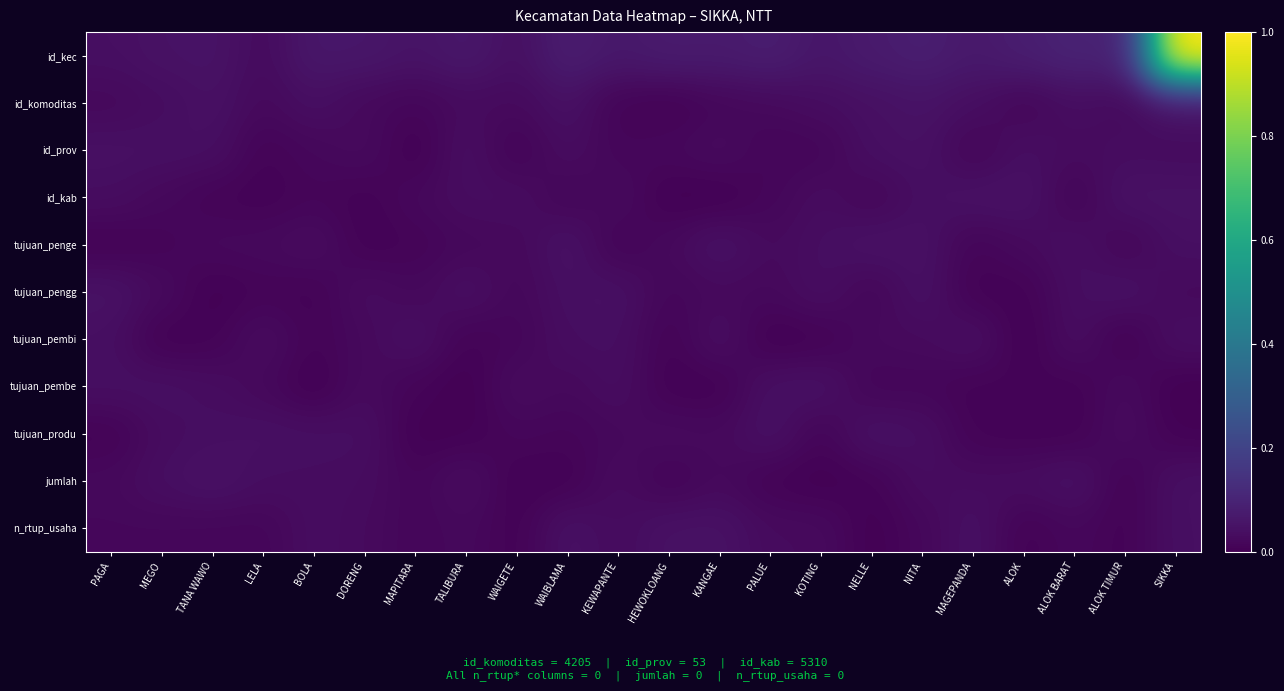

What is the greatest value displayed?

1.0